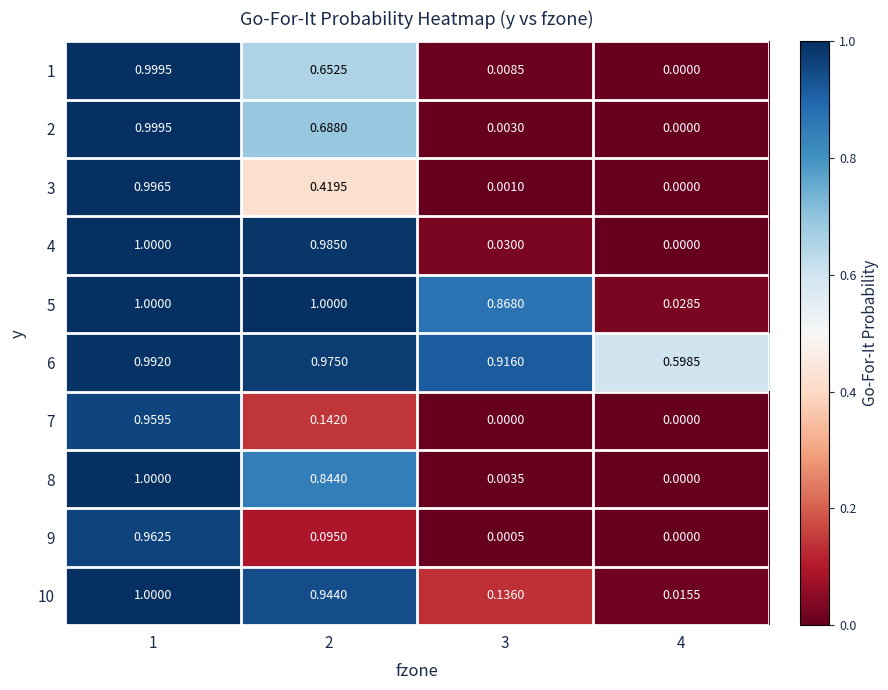

Is the value of 1 at 3 greater than the value of 7 at 1?

No